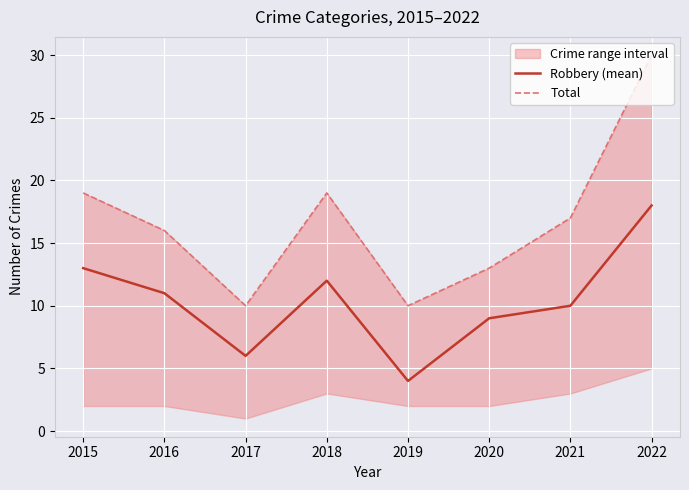

Which series has the largest total across all categories?

Total